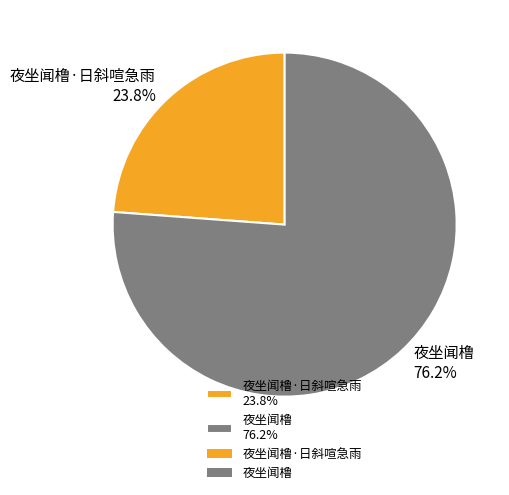

Rank the categories by value from highest to lowest.

夜坐闻橹 76.2%, 夜坐闻橹·日斜喧急雨 23.8%